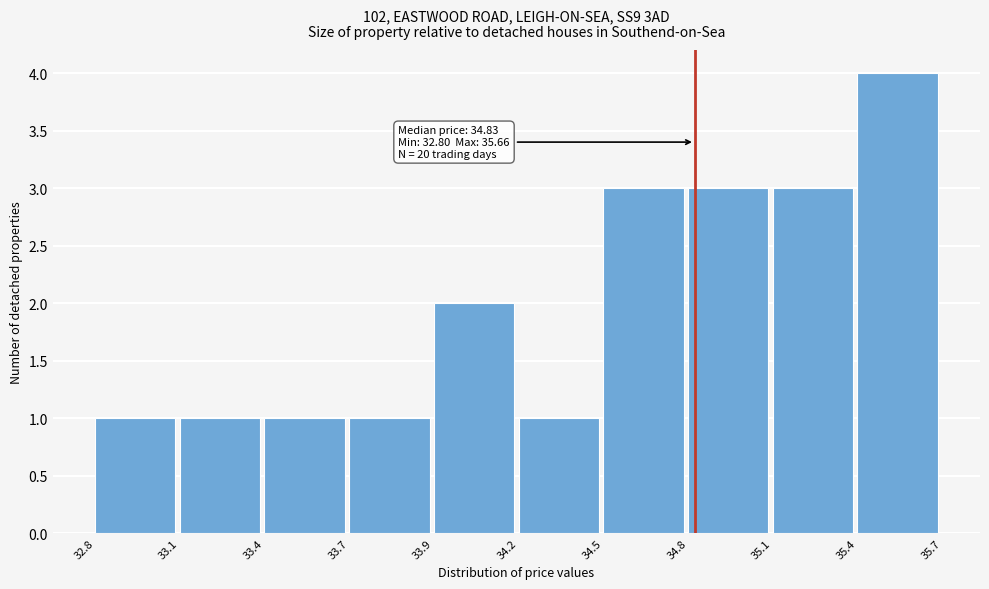

Reading left to right, what are all the values shown in this chart?

32.8=1	33.1=1	33.4=1	33.7=1	33.9=2	34.2=1	34.5=3	34.8=3	35.1=3	35.4=4